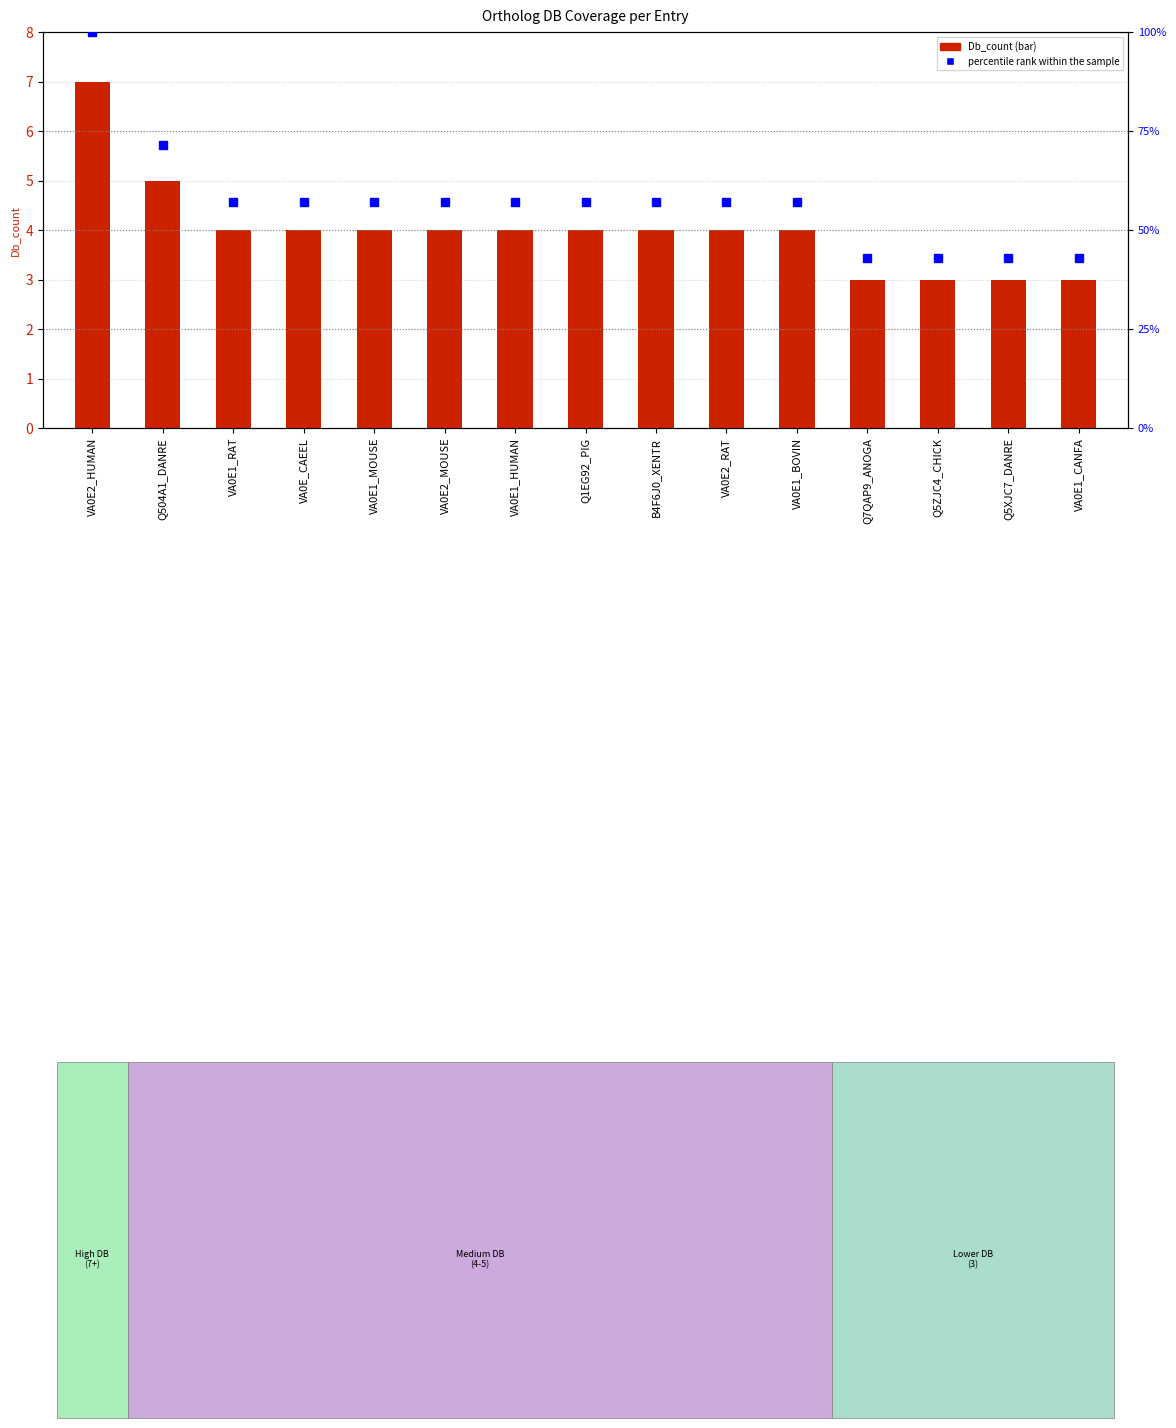

Reading left to right, list all the values displayed in this chart.

Db_count: 7.0	5.0	4.0	4.0	4.0	4.0	4.0	4.0	4.0	4.0	4.0	3.0	3.0	3.0	3.0
percentile rank within the sample: 100.0	71.4	57.1	57.1	57.1	57.1	57.1	57.1	57.1	57.1	57.1	42.9	42.9	42.9	42.9